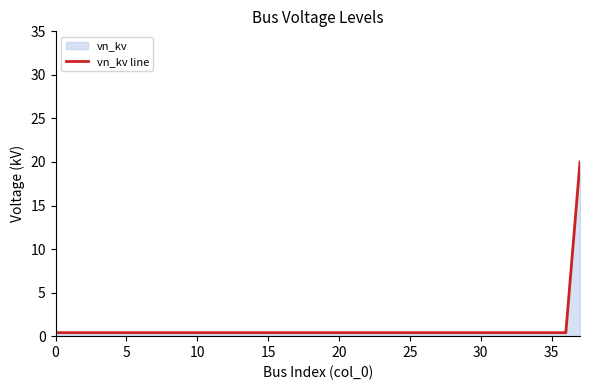

Reading left to right, what are all the values shown in this chart?

0.4	0.4	0.4	0.4	0.4	0.4	0.4	0.4	0.4	0.4	0.4	0.4	0.4	0.4	0.4	0.4	0.4	0.4	0.4	0.4	0.4	0.4	0.4	0.4	0.4	0.4	0.4	0.4	0.4	0.4	0.4	0.4	0.4	0.4	0.4	0.4	0.4	20.0